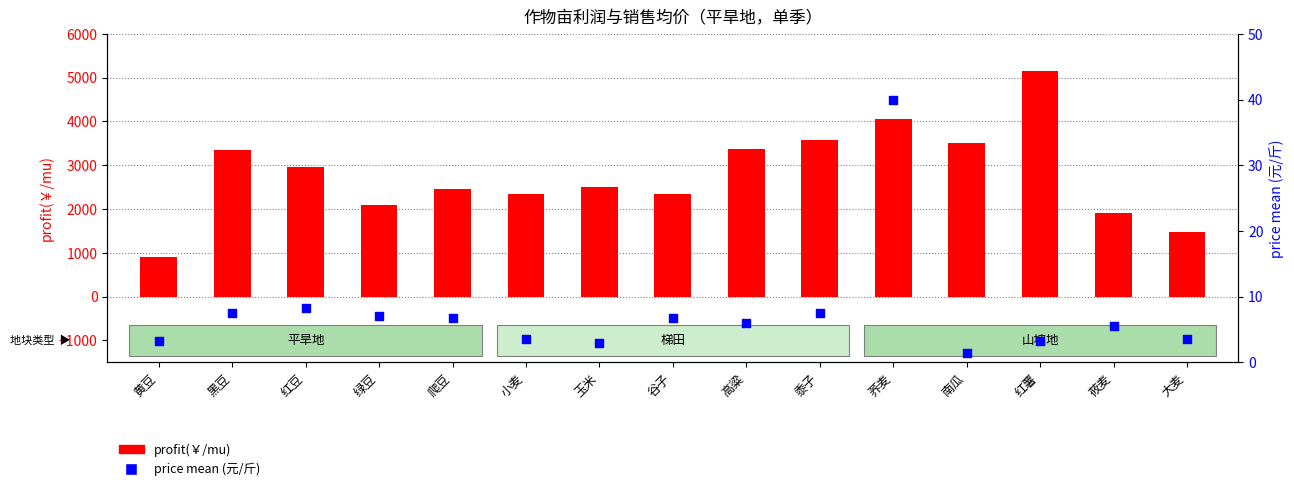

Which series reaches the minimum Y coordinate?

price mean (元/斤)